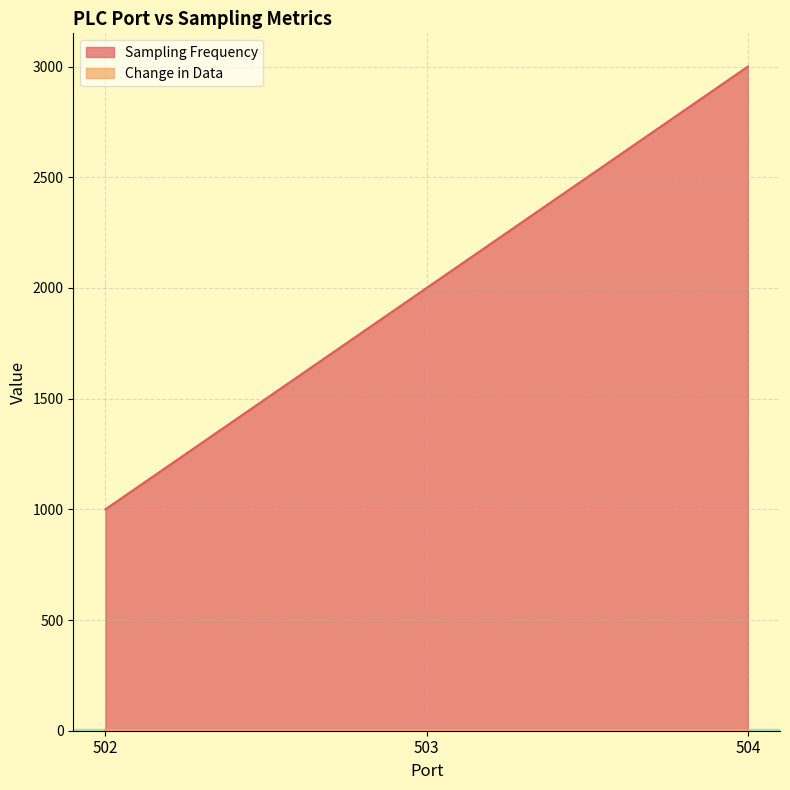

Reading right to left, extract all data points from this chart.

Sampling Frequency: 3000	2000	1000
Change in Data: 5	5	5